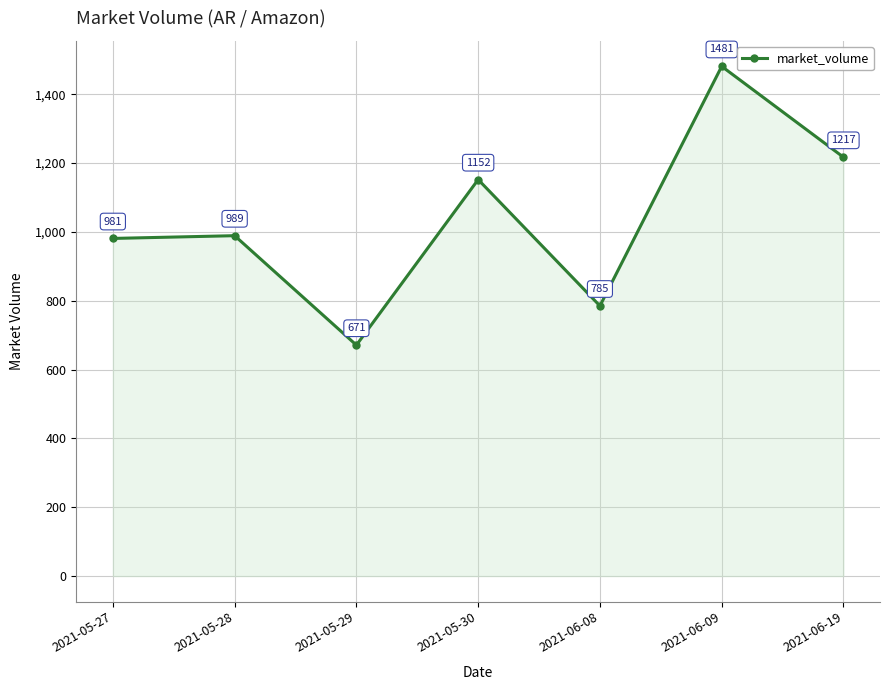

What is the maximum value shown in the chart?

1481